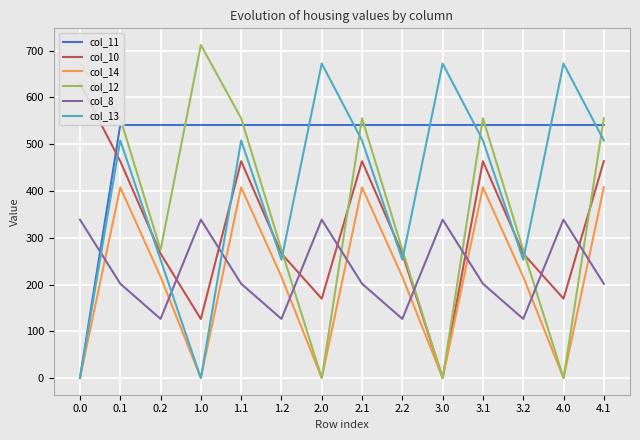

What is the label of the 6th point from the left?

1.2